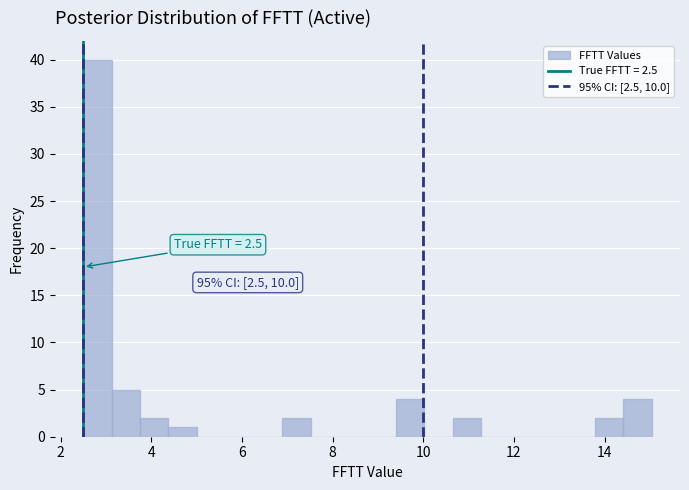

Read against the x-axis, roughly where is the centre of the tallest bar?

2.8